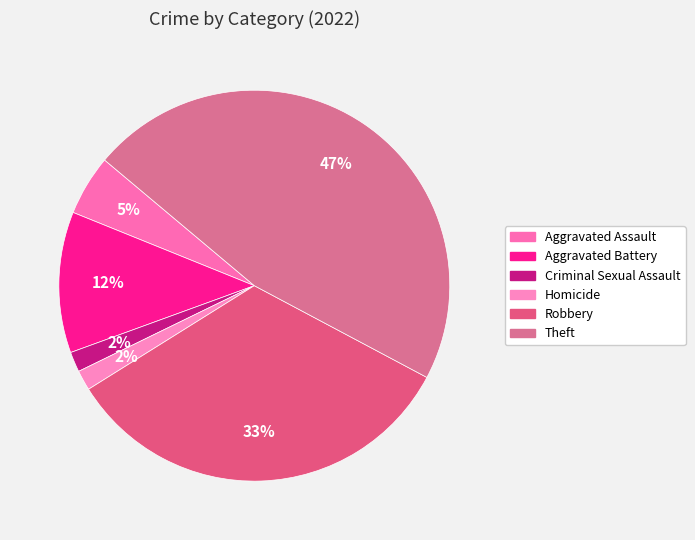

Is there any slice that represents more than half of the pie?

No